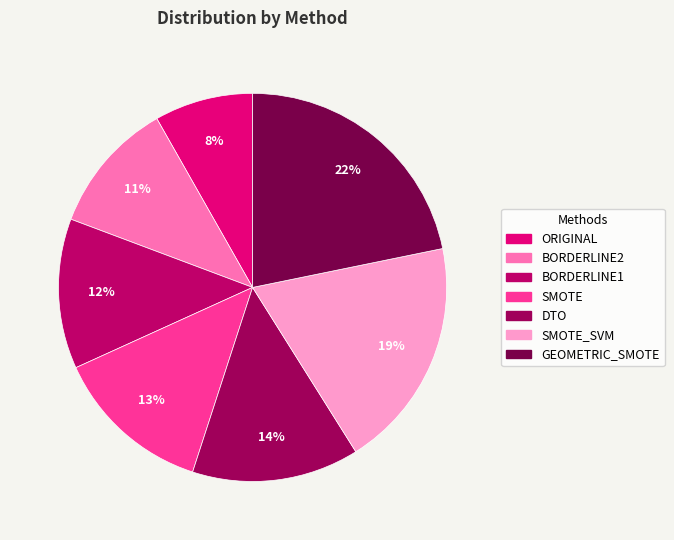

The SMOTE slice represents 13% of the pie. True or false?

True